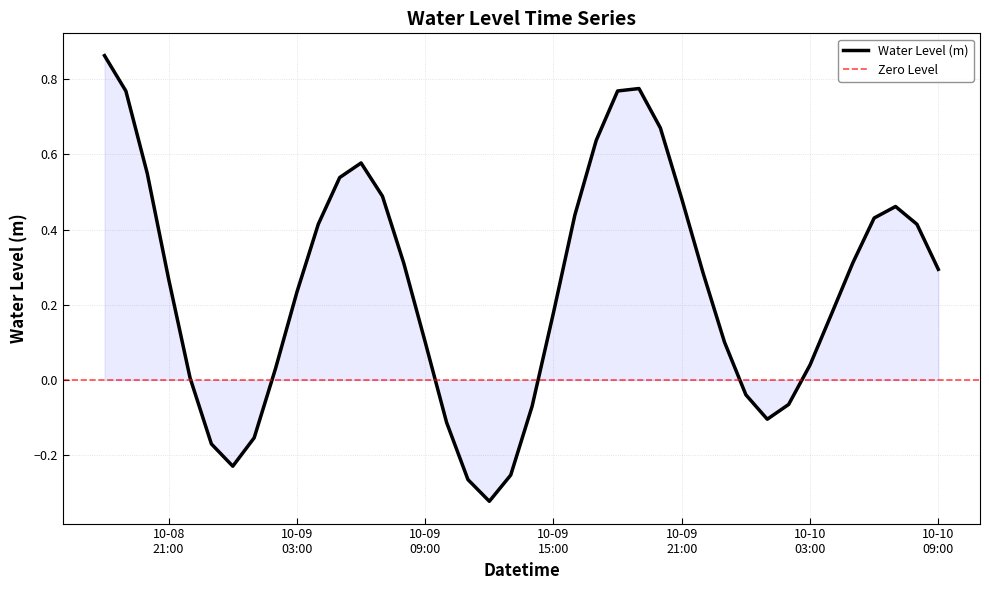

Reading left to right, extract all data points from this chart.

0.9	0.8	0.5	0.3	0.0	-0.2	-0.2	-0.2	0.0	0.2	0.4	0.5	0.6	0.5	0.3	0.1	-0.1	-0.3	-0.3	-0.3	-0.1	0.2	0.4	0.6	0.8	0.8	0.7	0.5	0.3	0.1	-0.0	-0.1	-0.1	0.0	0.2	0.3	0.4	0.5	0.4	0.3